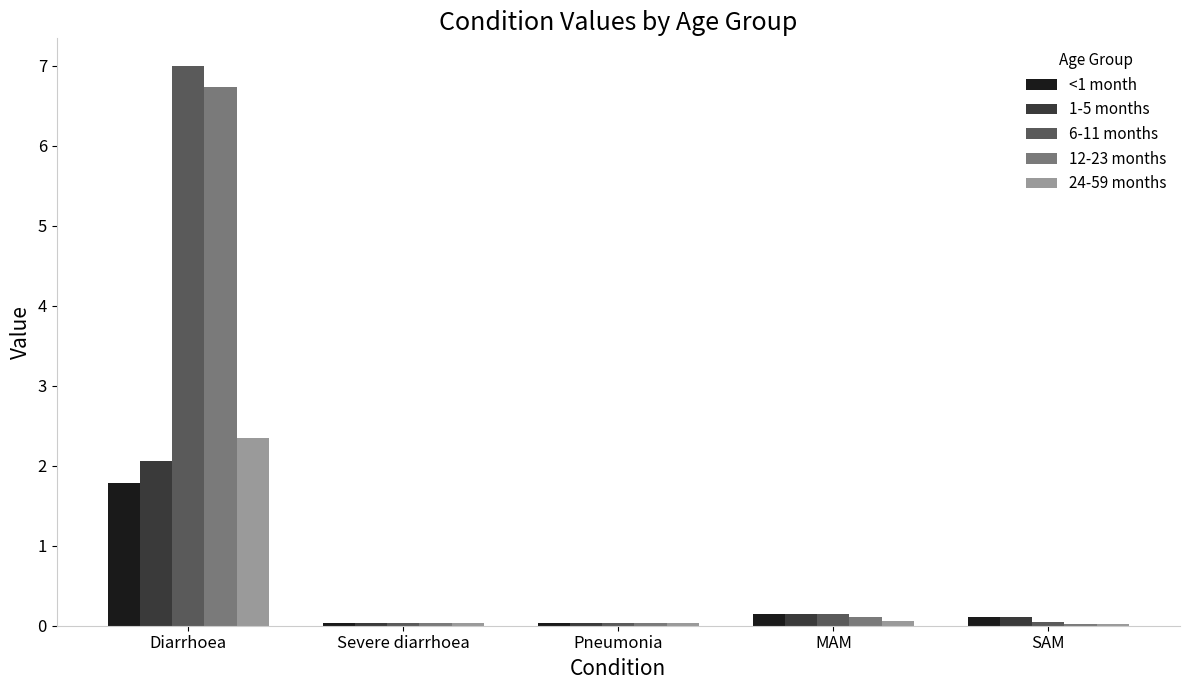

Which series changed the most between Diarrhoea and SAM?

6-11 months